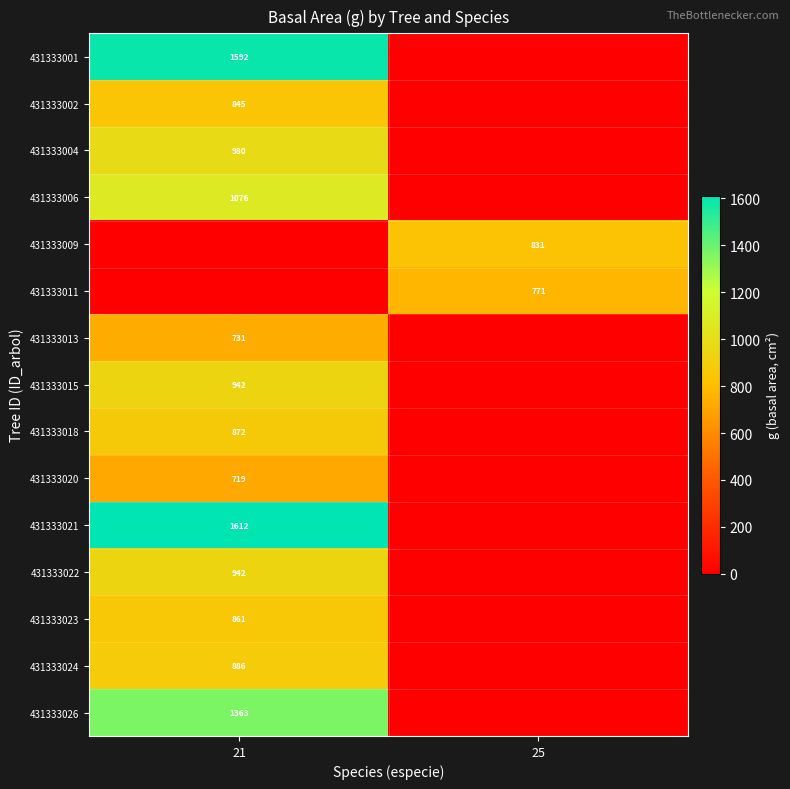

Is the value of 431333002 at 21 greater than the value of 431333013 at 21?

Yes